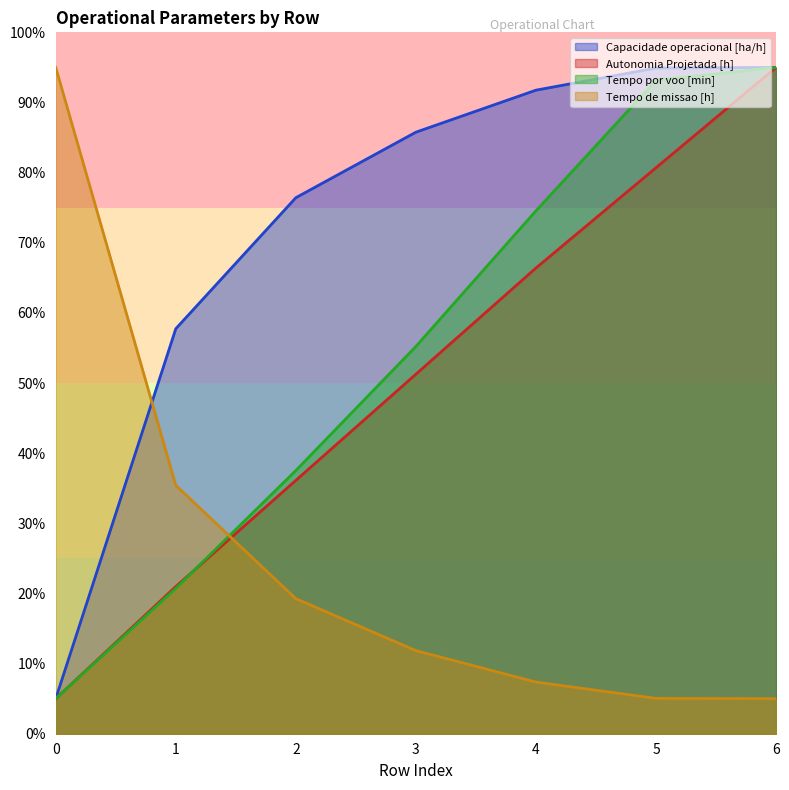

Which has a higher value, 3 or 2?

3